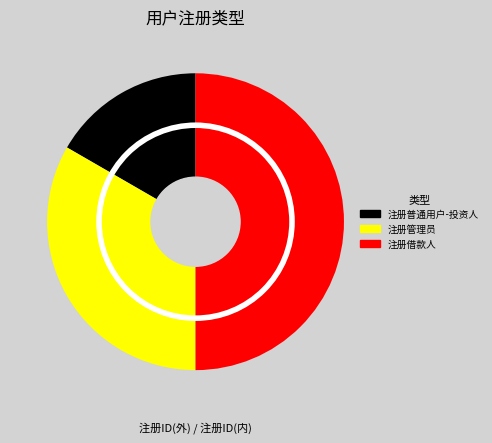

Count the number of slices in the pie.

3